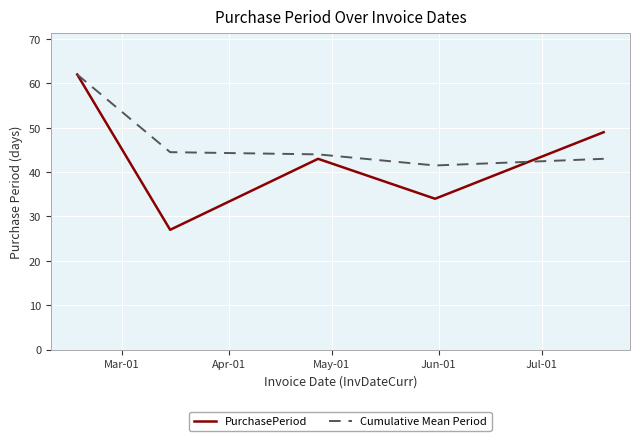

In PurchasePeriod, how many points are lower than both neighbors (excluding endpoints)?

2